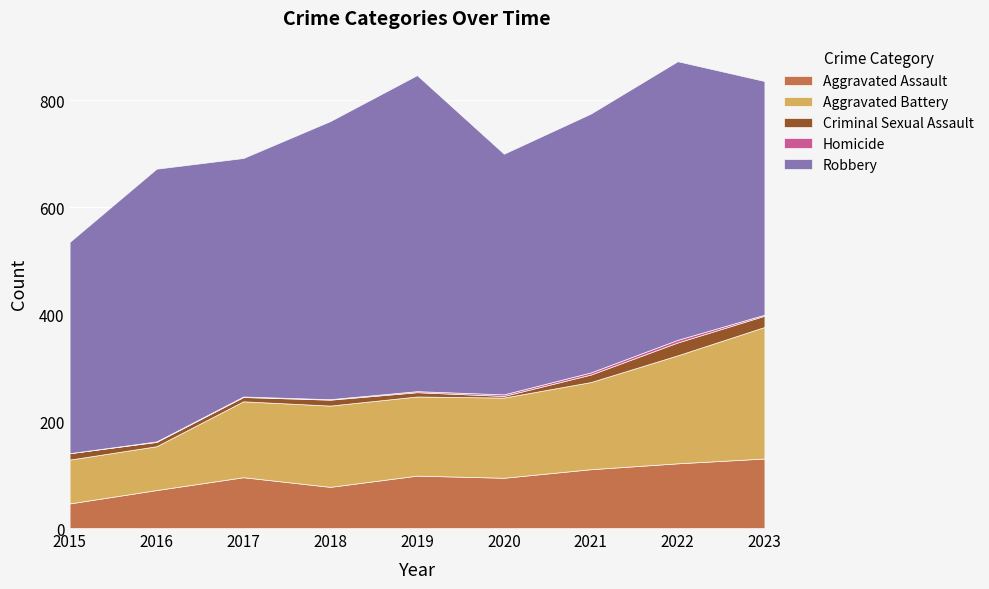

What is the total value across all series at 2022?

873